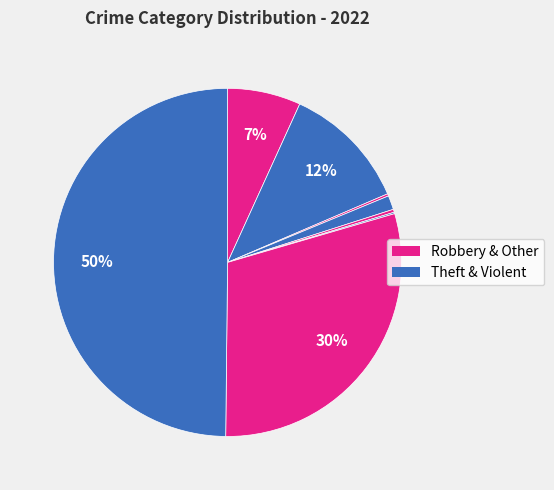

Is there any slice that represents more than half of the pie?

No